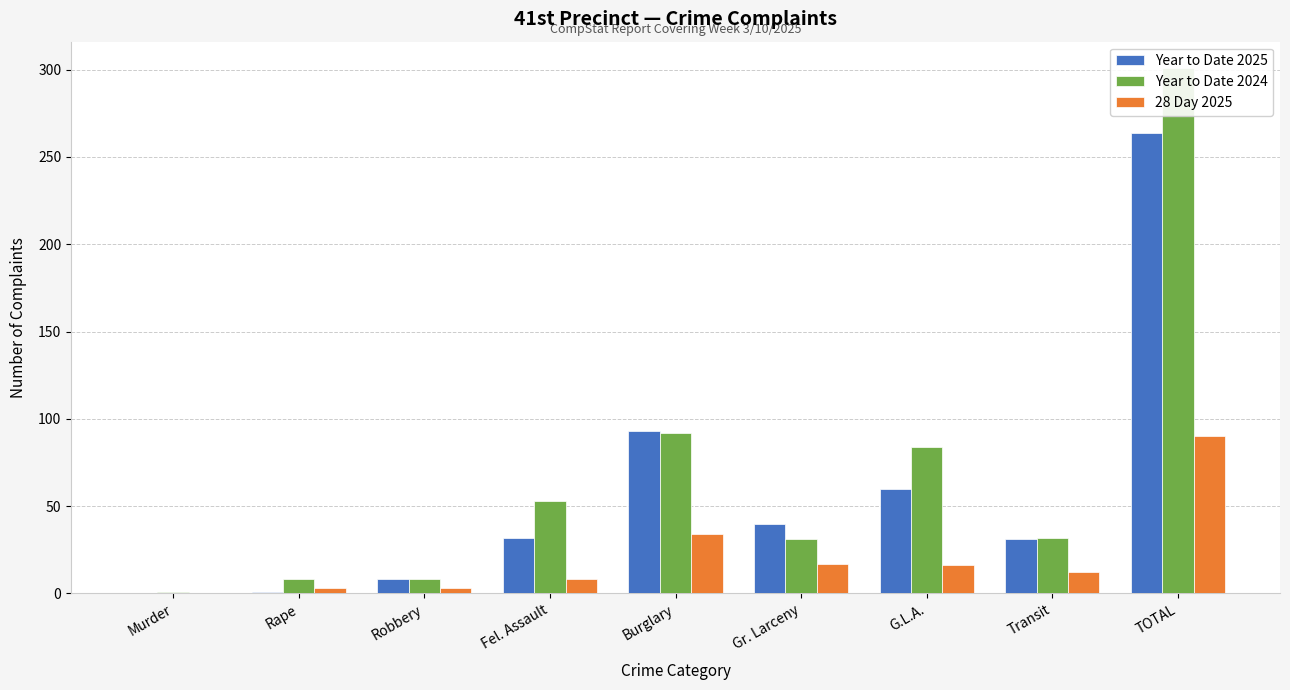

What is the sum of the Year to Date 2024 values at G.L.A. and Transit?

116